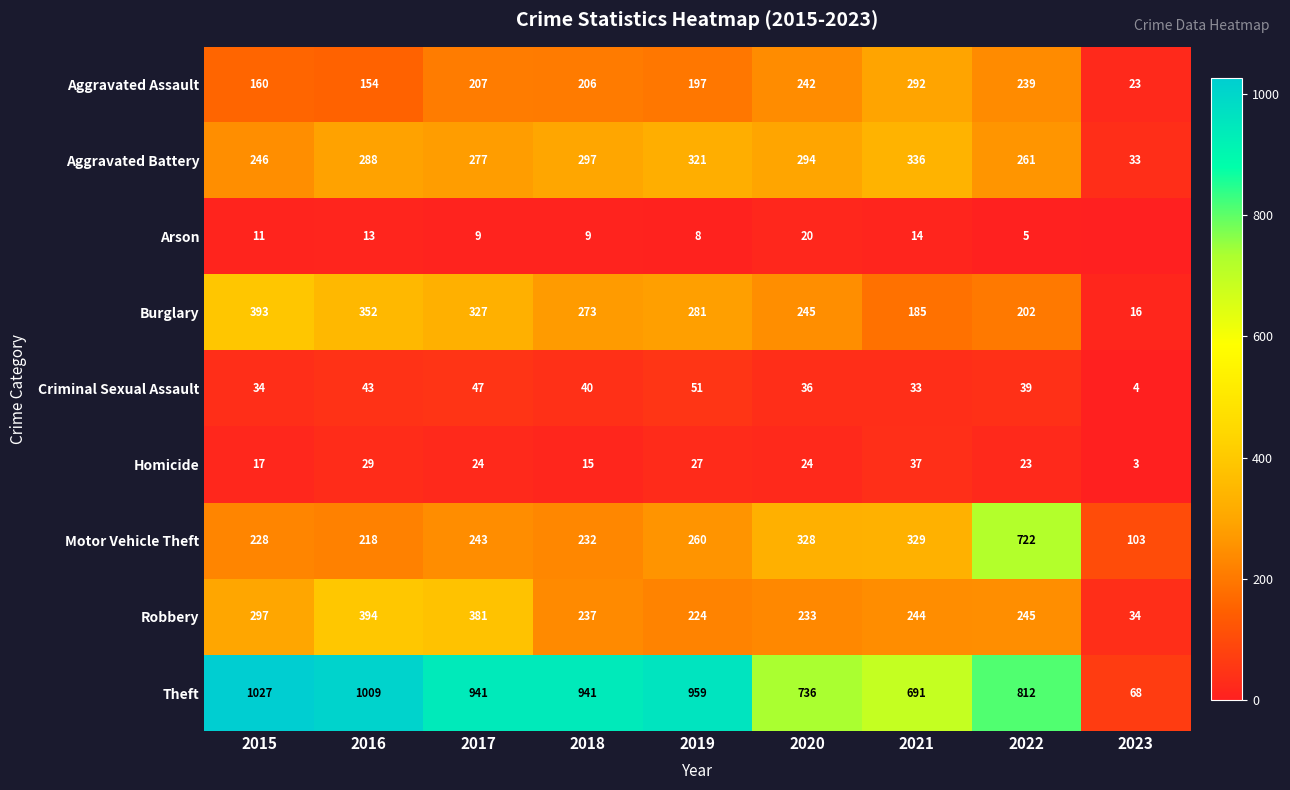

At which label does Motor Vehicle Theft reach its minimum?

2023